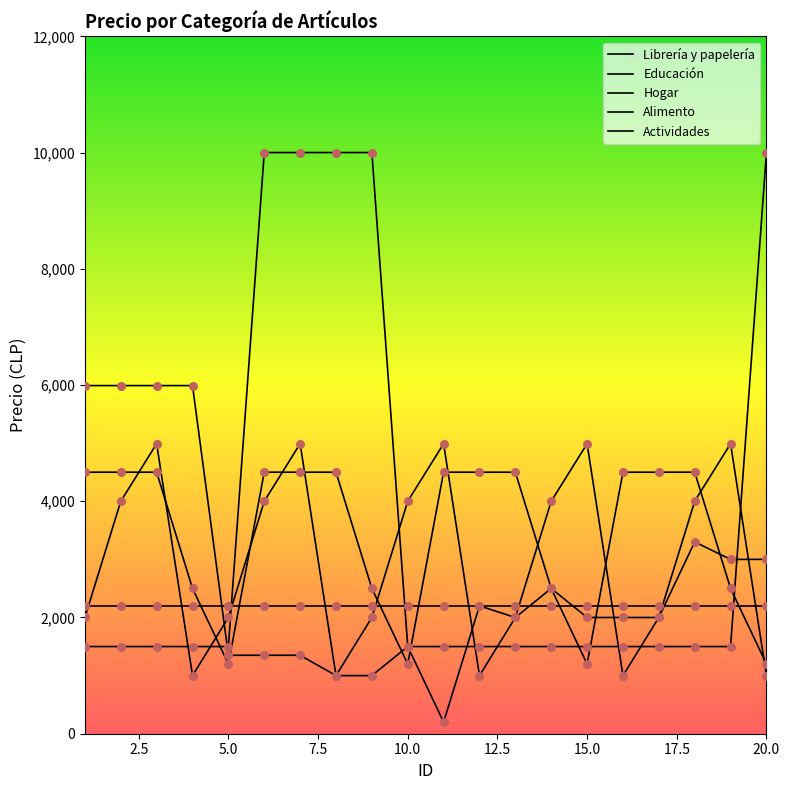

How many lines are shown in the chart?

5